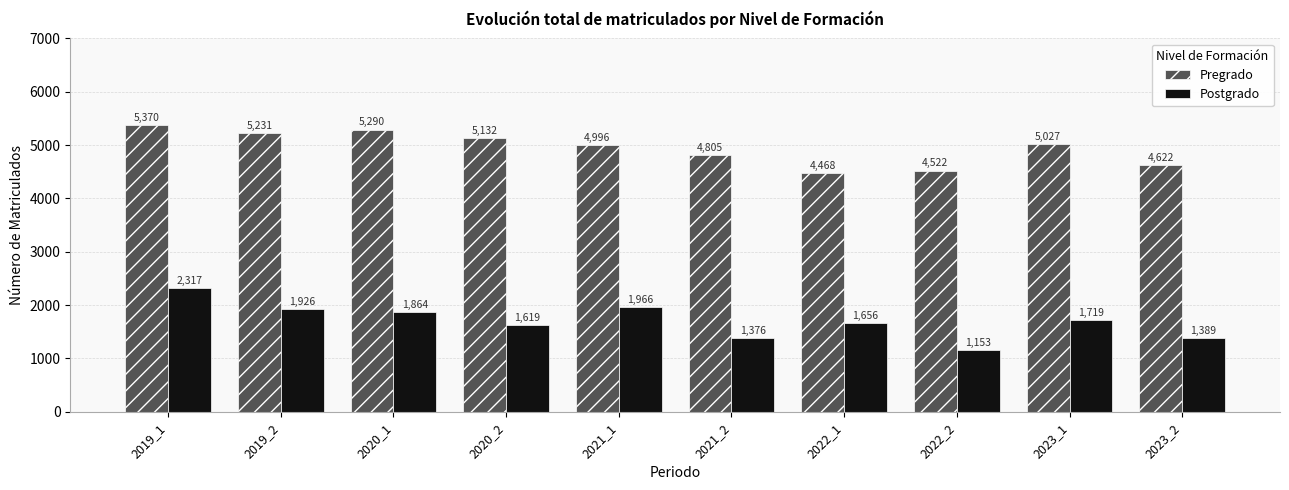

The value of Postgrado at 2022_1 is 728. True or false?

False